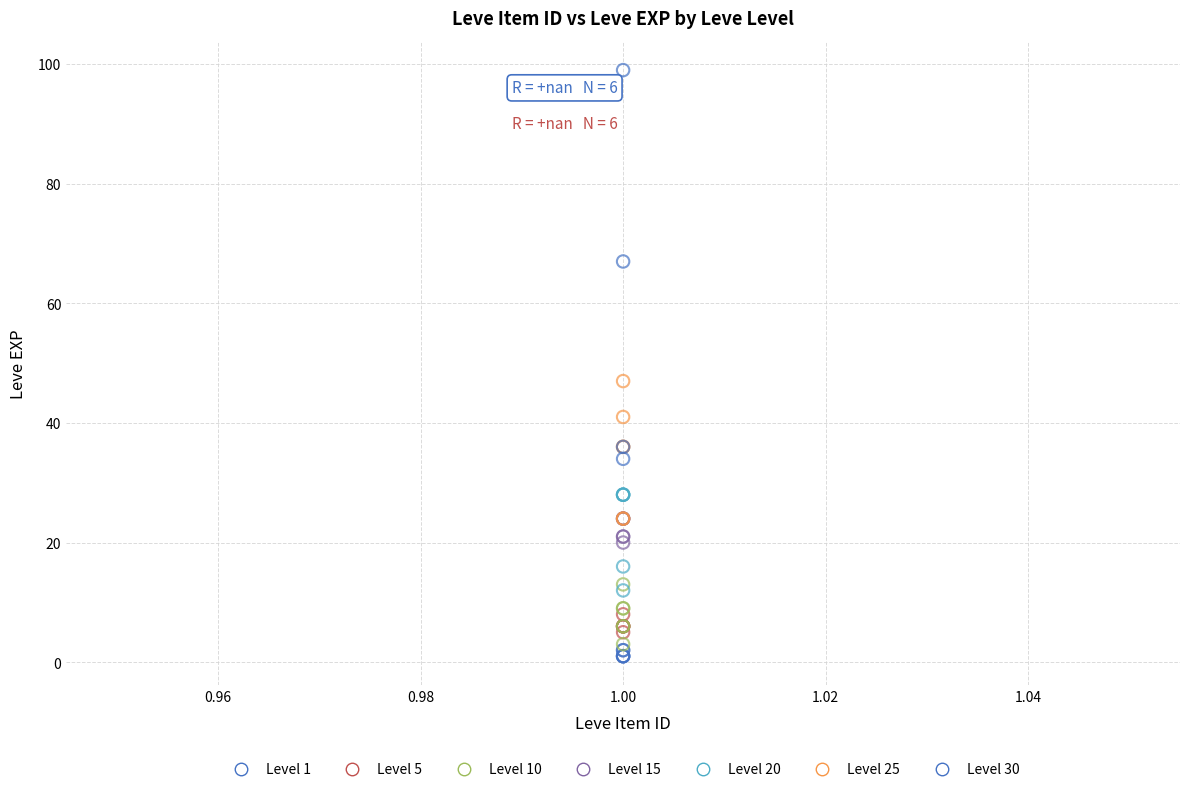

Which series contains the highest Y value?

Level 30